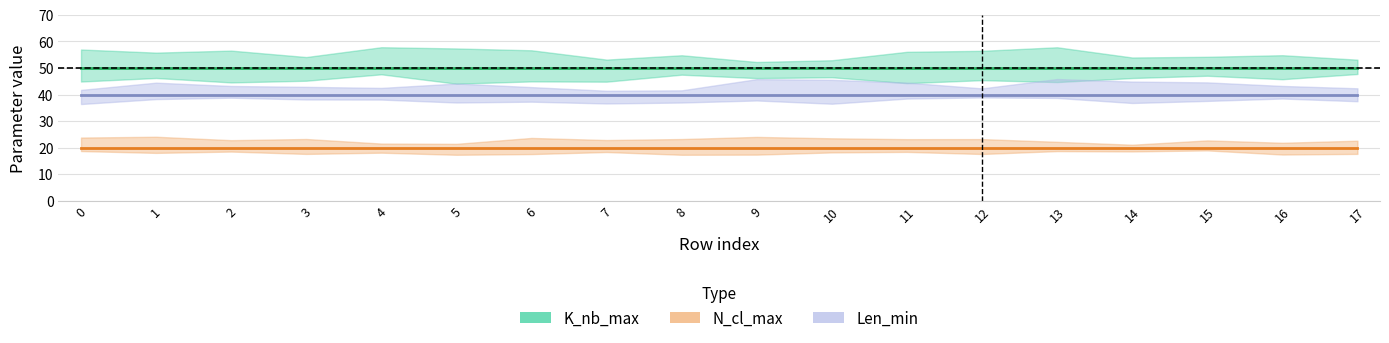

Which series has the largest total across all categories?

K_nb_max